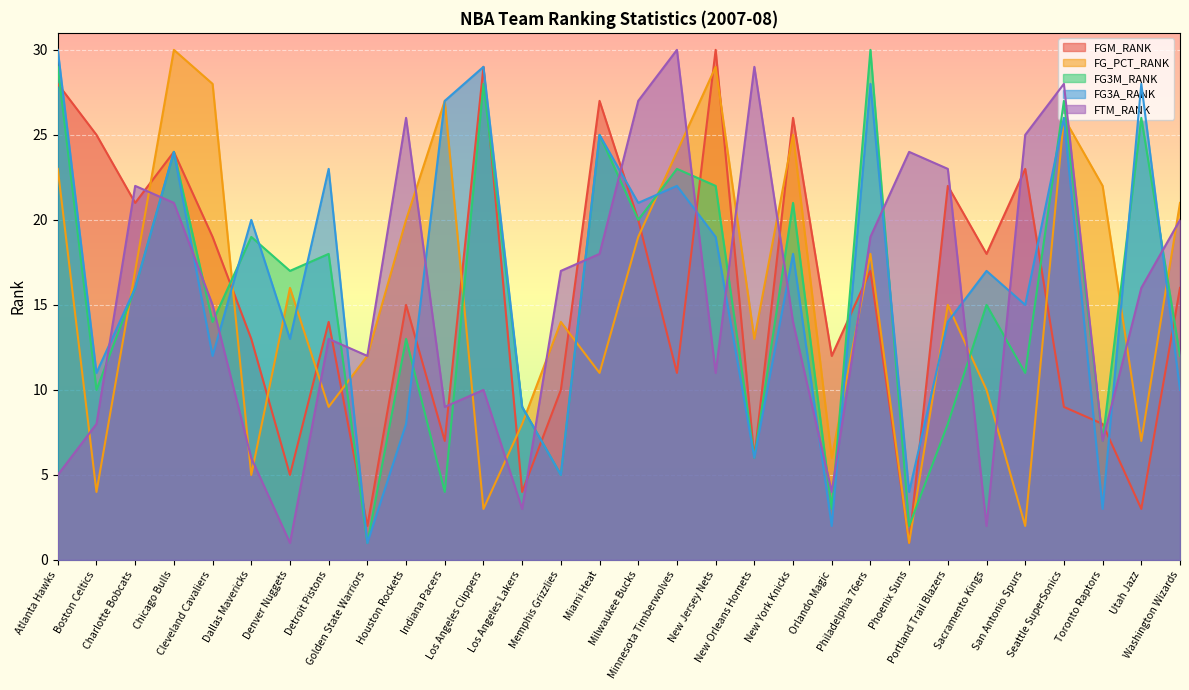

Where does the FG3M_RANK series first go above 16?

Atlanta Hawks